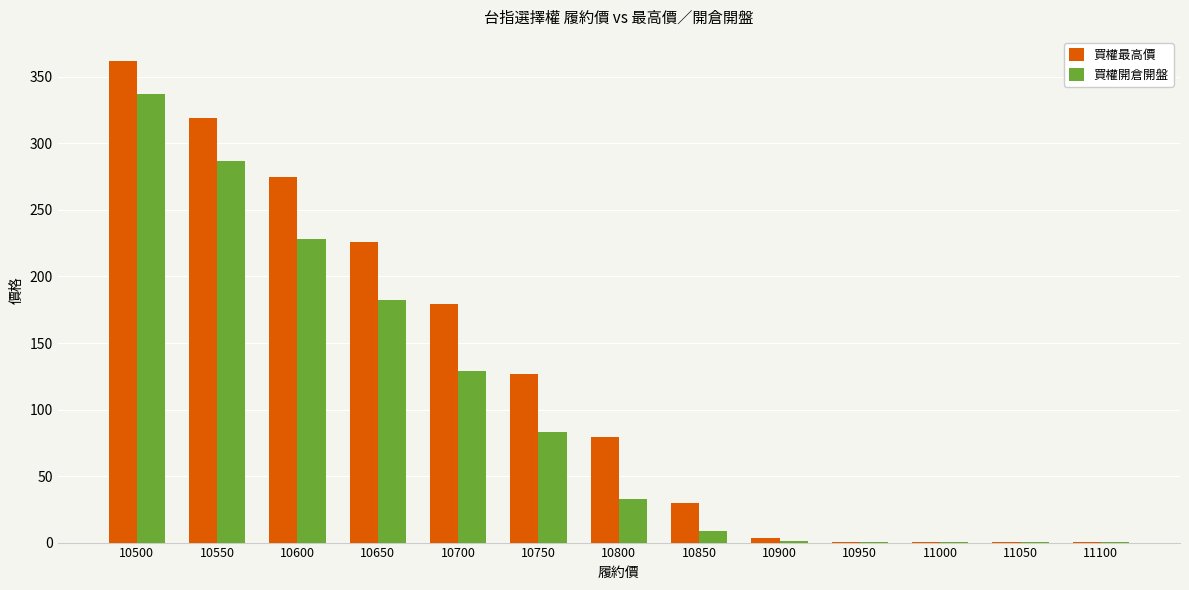

Between 10750 and 10900, which series saw the biggest shift?

買權最高價